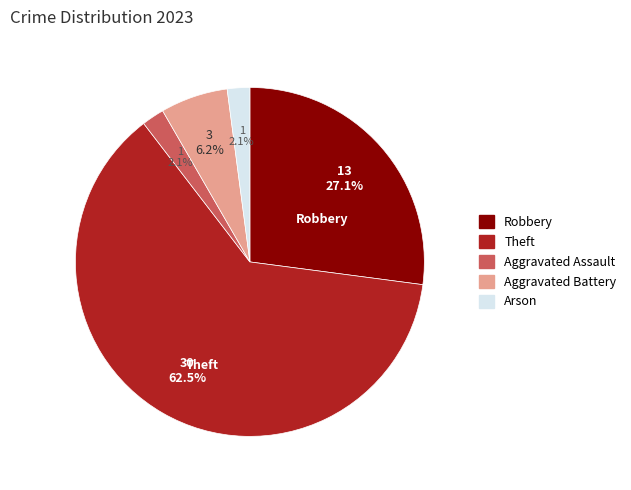

Is there any slice that represents more than half of the pie?

Yes